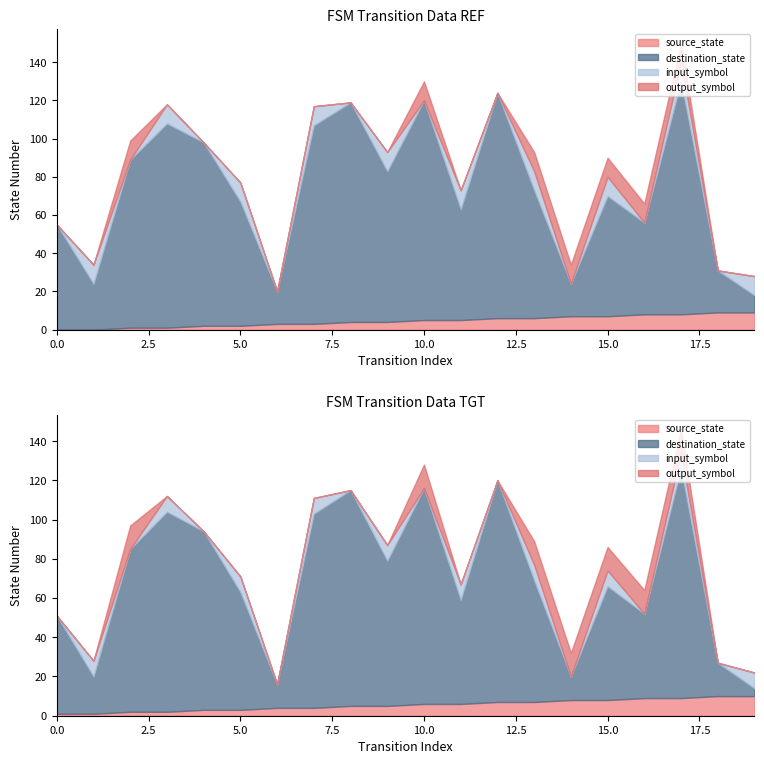

How many source_state values are between 2 and 7?

12